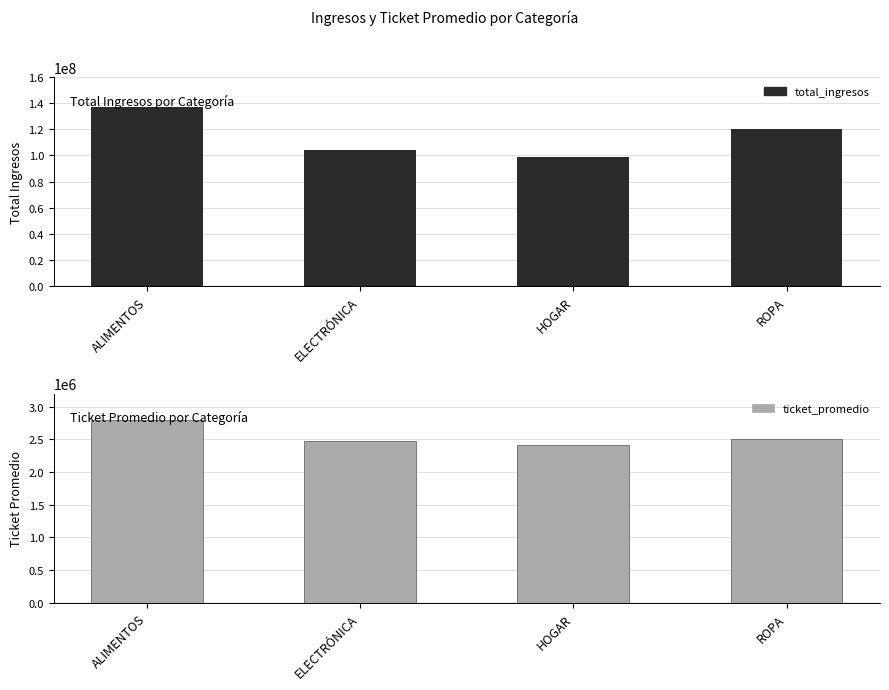

How many bars are there in each group?

2